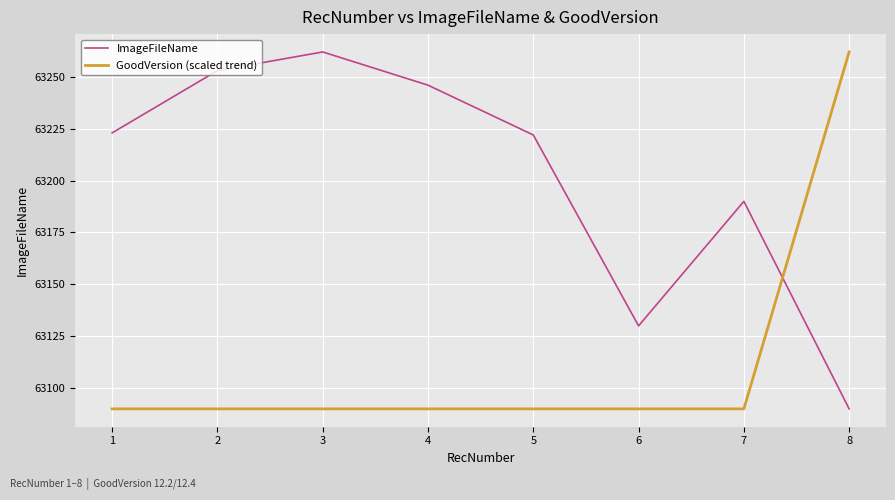

Which series has the largest total across all categories?

ImageFileName